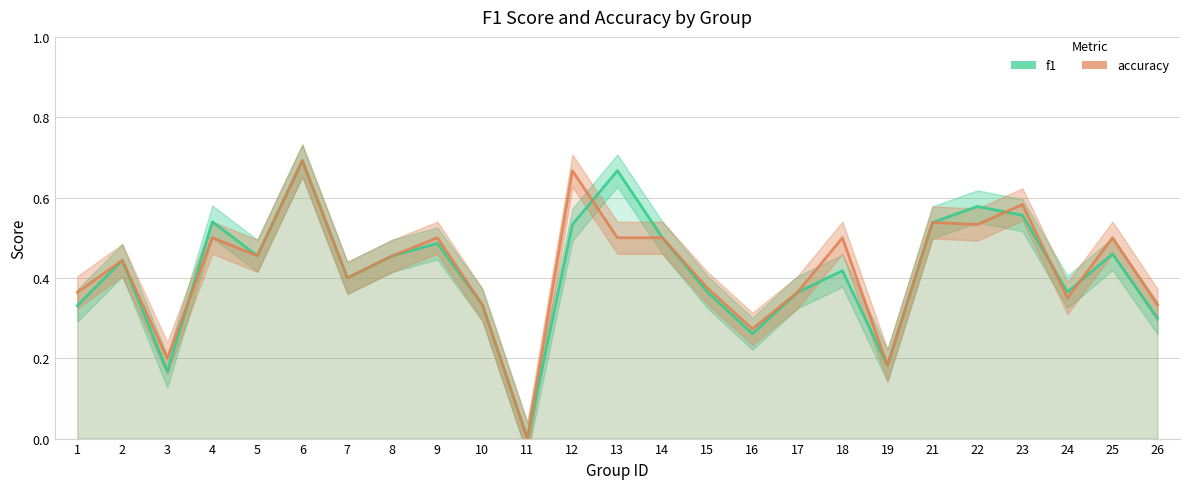

Reading right to left, transcribe all the data shown in this chart.

f1: 26=0.3	25=0.5	24=0.4	23=0.6	22=0.6	21=0.5	19=0.2	18=0.4	17=0.4	16=0.3	15=0.4	14=0.5	13=0.7	12=0.5	11=0.0	10=0.3	9=0.5	8=0.5	7=0.4	6=0.7	5=0.5	4=0.5	3=0.2	2=0.4	1=0.3
accuracy: 26=0.3	25=0.5	24=0.3	23=0.6	22=0.5	21=0.5	19=0.2	18=0.5	17=0.4	16=0.3	15=0.4	14=0.5	13=0.5	12=0.7	11=0.0	10=0.3	9=0.5	8=0.5	7=0.4	6=0.7	5=0.5	4=0.5	3=0.2	2=0.4	1=0.4